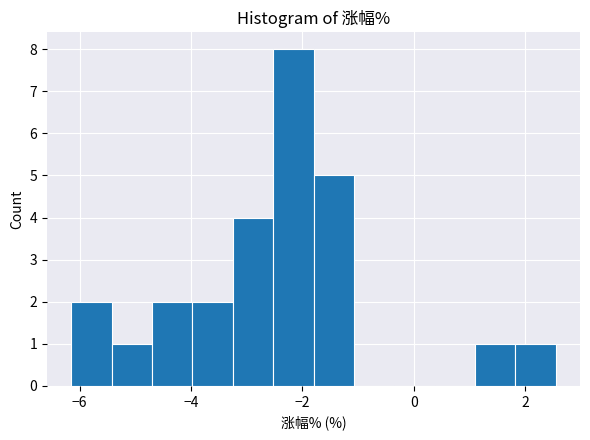

Read against the x-axis, roughly where is the centre of the tallest bar?

-2.2